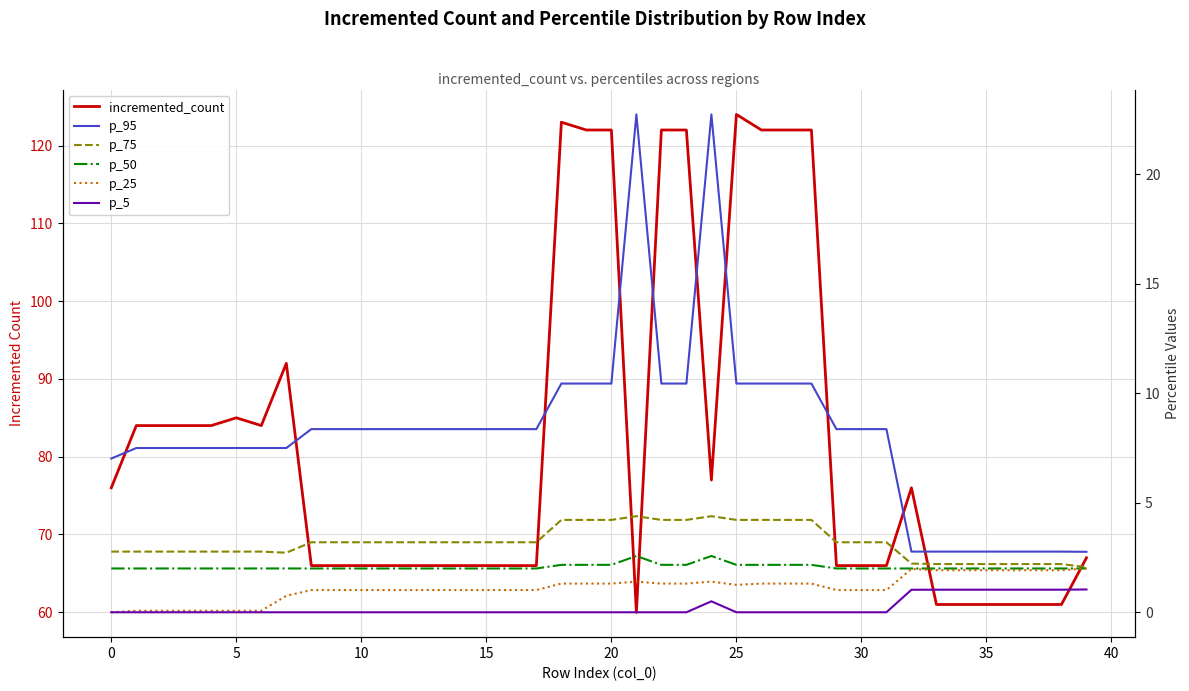

Rank the series by their maximum value, from highest to lowest.

incremented_count, p_95, p_75, p_50, p_25, p_5